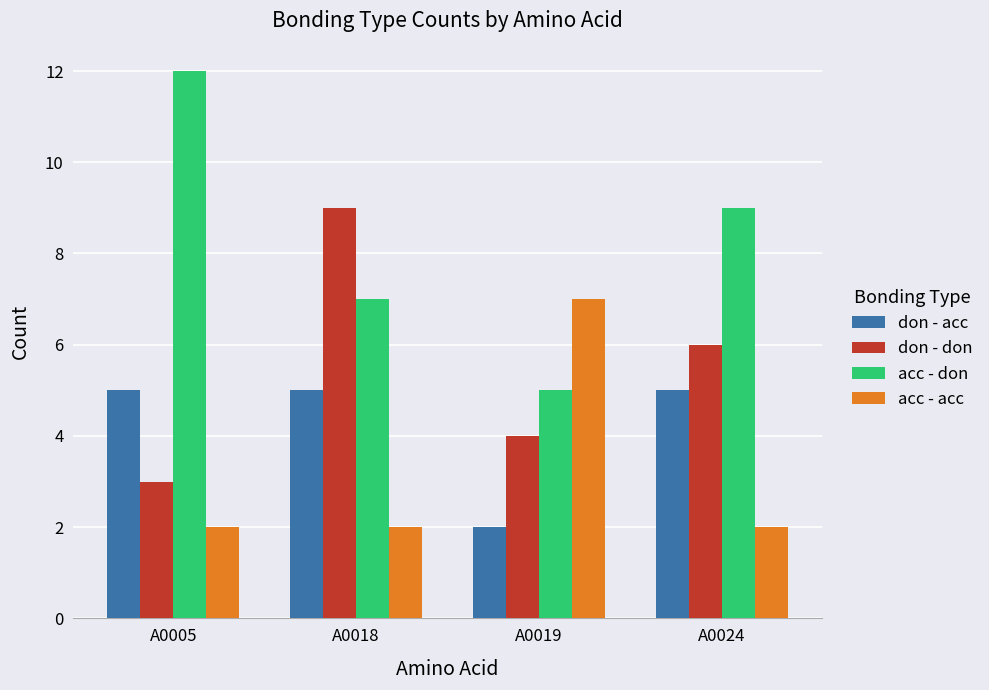

What is the value of the acc - acc bar at the 1st from the left?

2